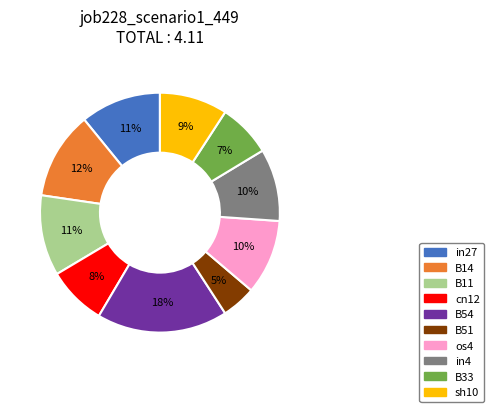

To the nearest percent, what is the average slice percentage?

10%